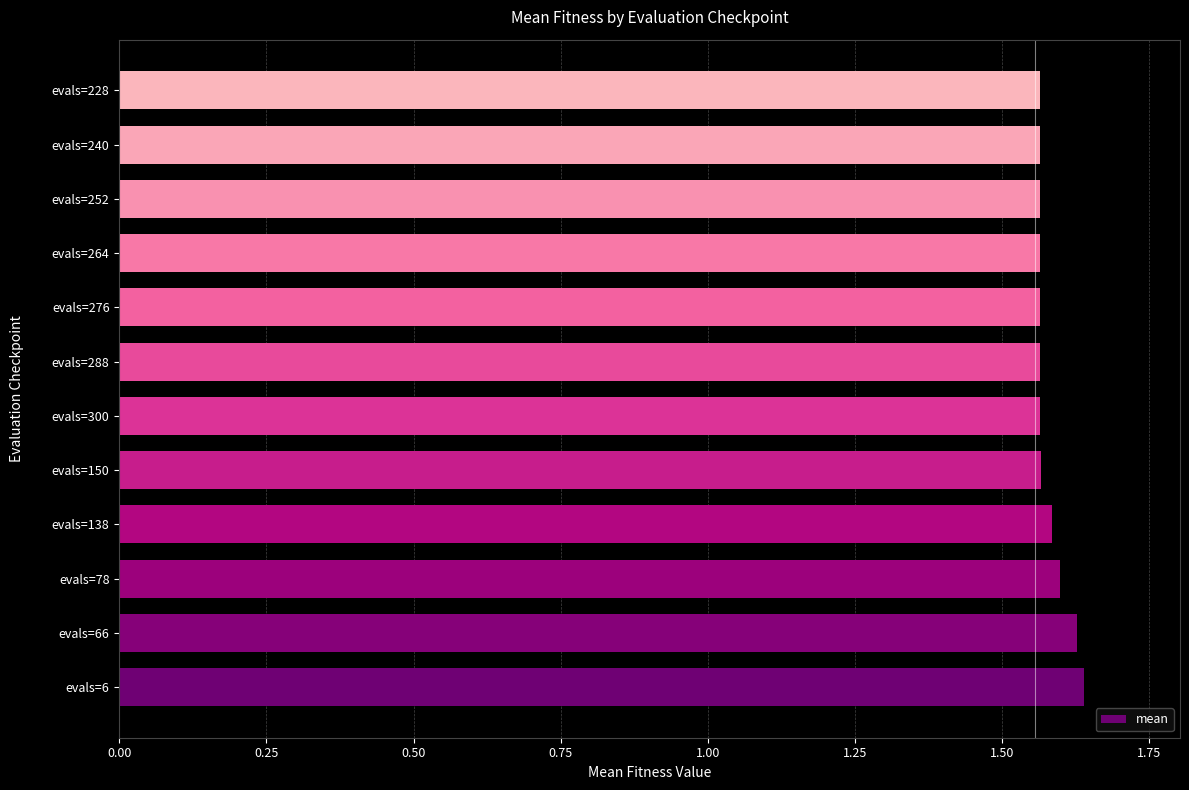

How many bars are there in total?

12